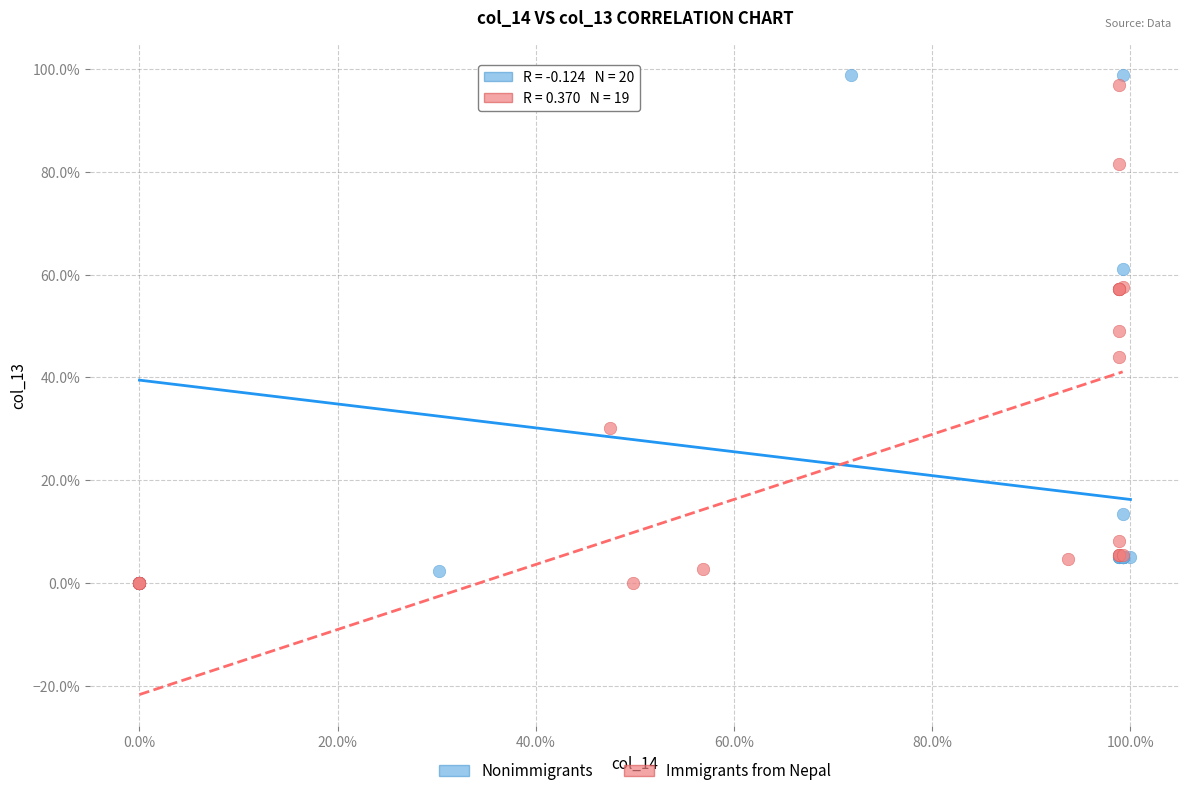

Which series has the largest Y range (max minus min)?

Nonimmigrants